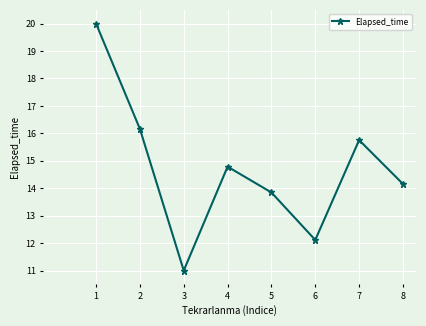

Does the chart display data point markers on the line(s)?

Yes